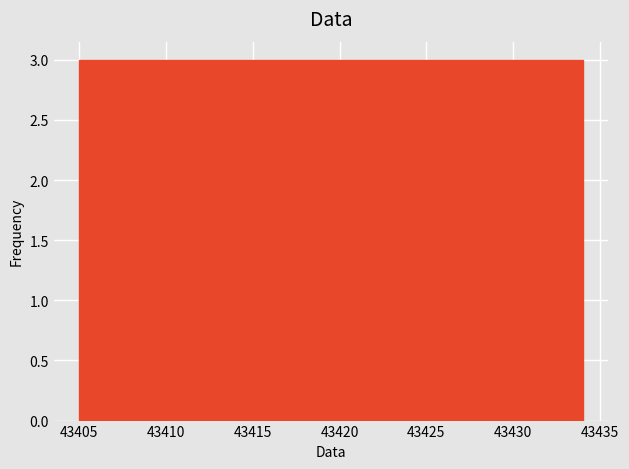

Reading left to right, list every bar in this chart as the range it spans on the x-axis followed by its height. Neither the bar edges nor the heights are printed on the chart, so give them approximately, as read against the axes.

43405.0 to 43407.9: 3
43407.9 to 43410.8: 3
43410.8 to 43413.7: 3
43413.7 to 43416.6: 3
43416.6 to 43419.5: 3
43419.5 to 43422.4: 3
43422.4 to 43425.3: 3
43425.3 to 43428.2: 3
43428.2 to 43431.1: 3
43431.1 to 43434.0: 3